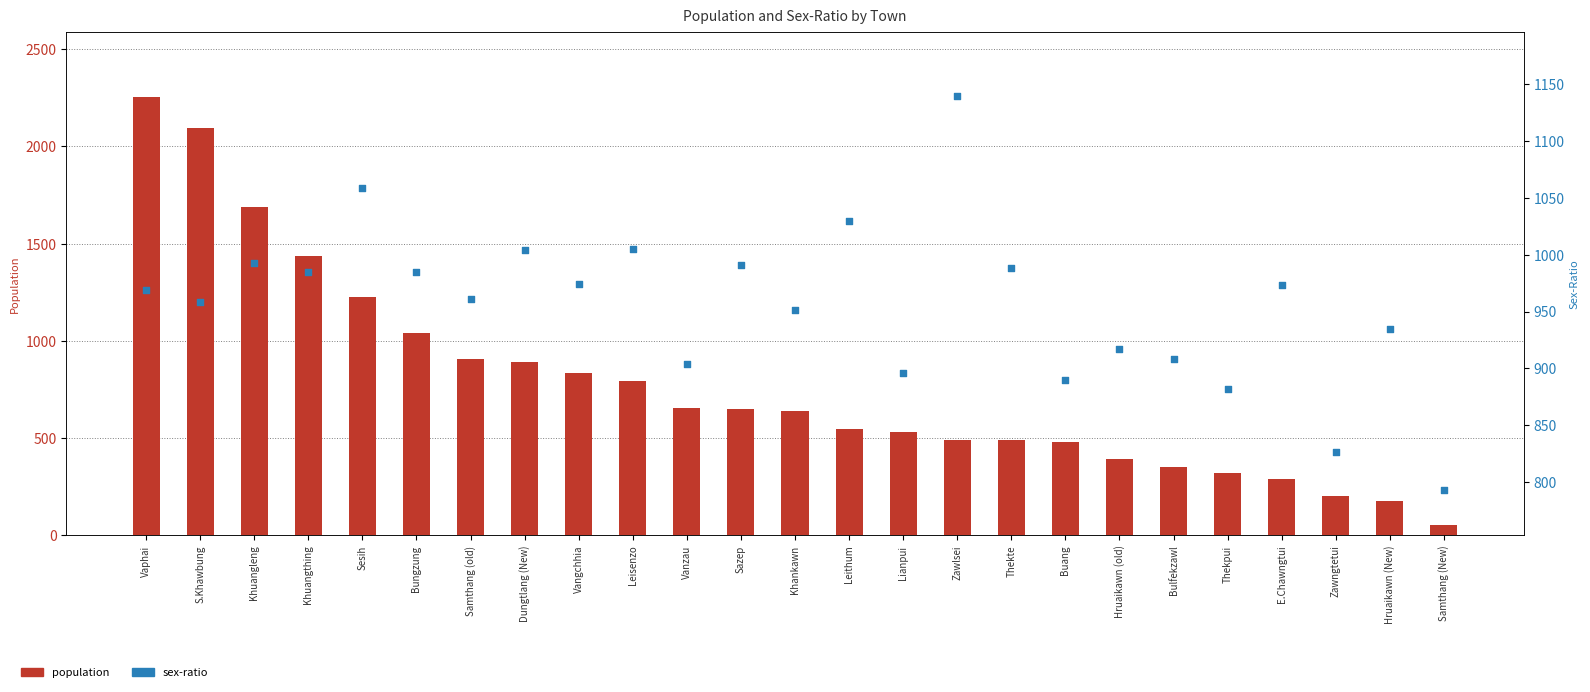

Which series has the largest Y range (max minus min)?

population